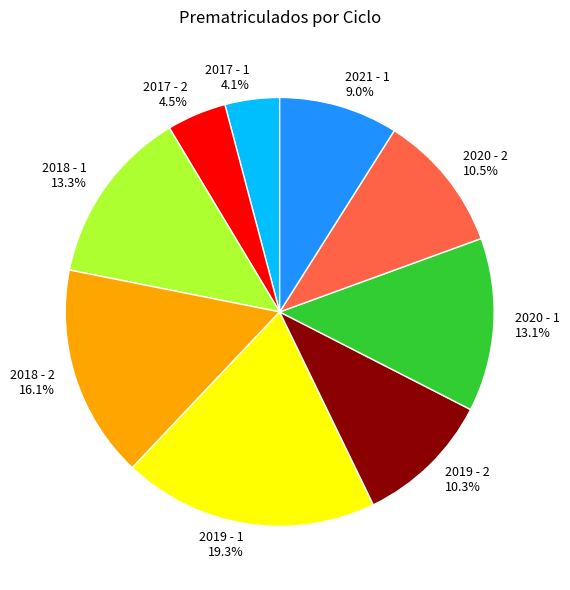

How many slices are in this pie chart?

9